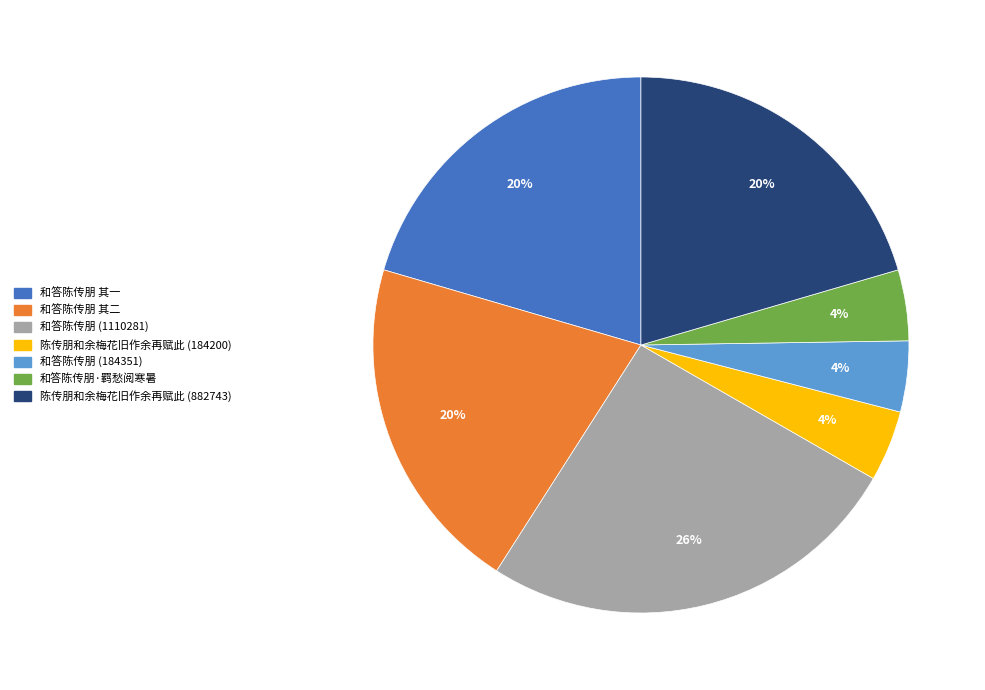

Does any single category account for the majority?

No